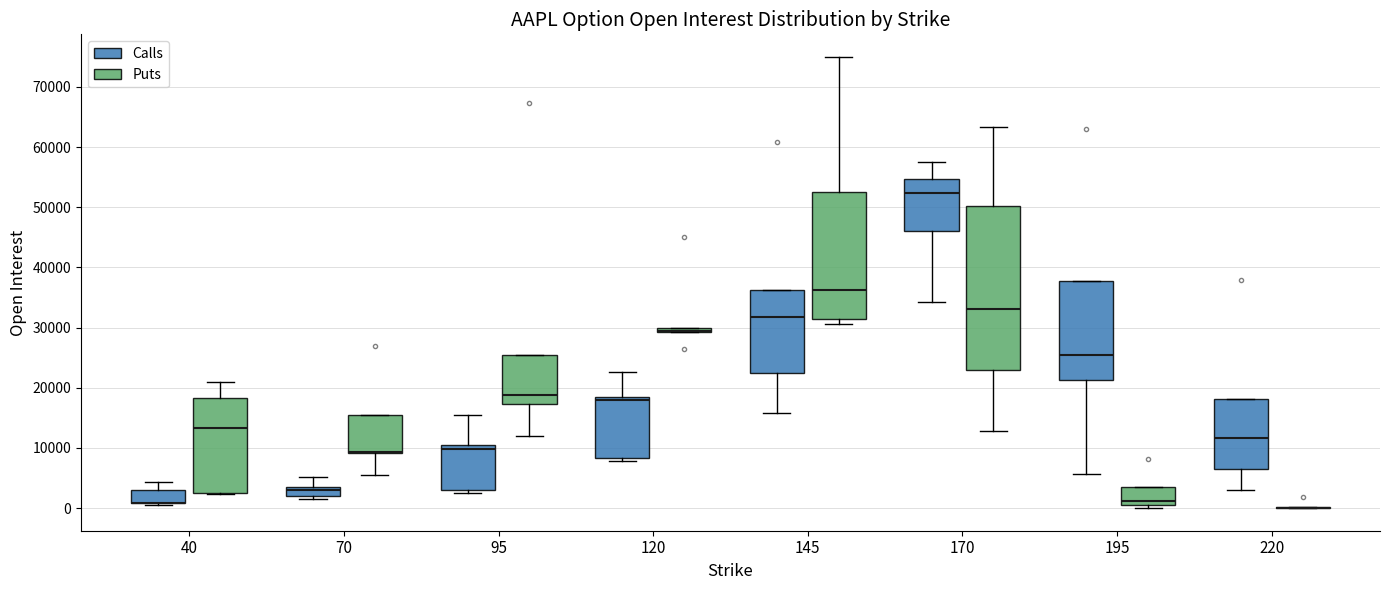

Where is the lower edge of the box for 145 (Puts) on the y-axis? The values are not printed on the chart, so give them approximately, as read against the axis.

31000